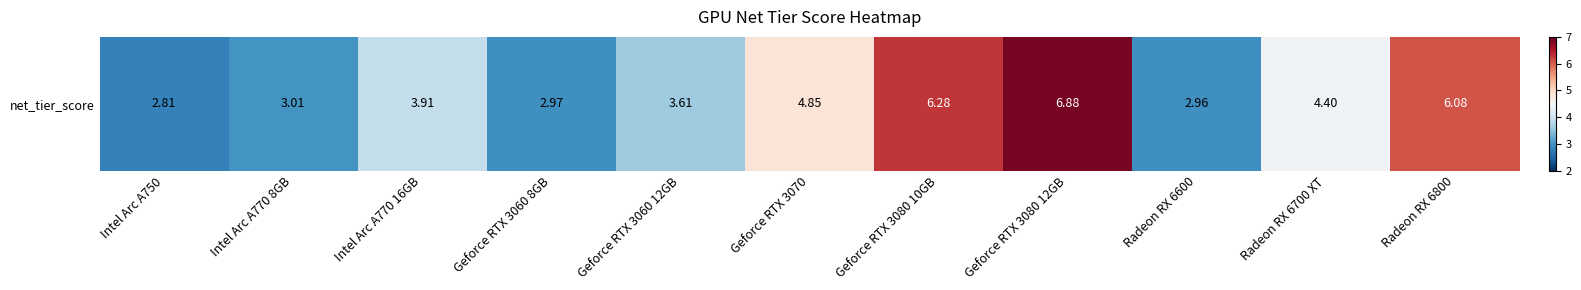

What is the difference between the maximum and minimum values?

4.1